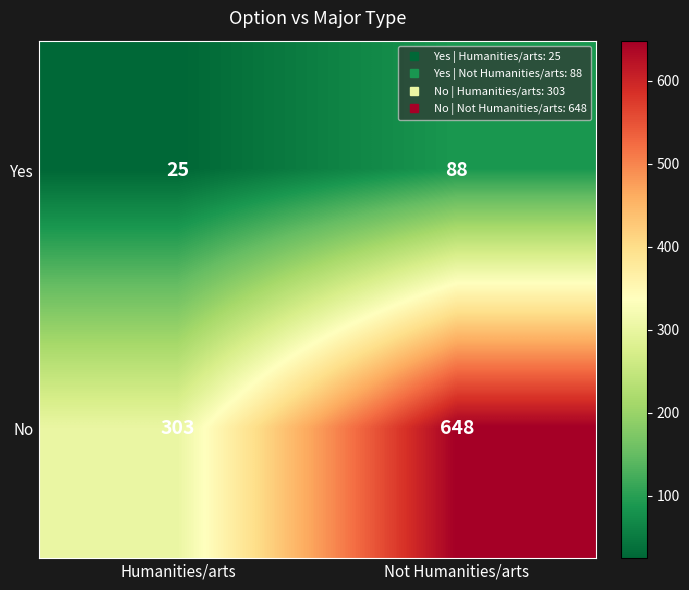

How many series are shown in this chart?

2